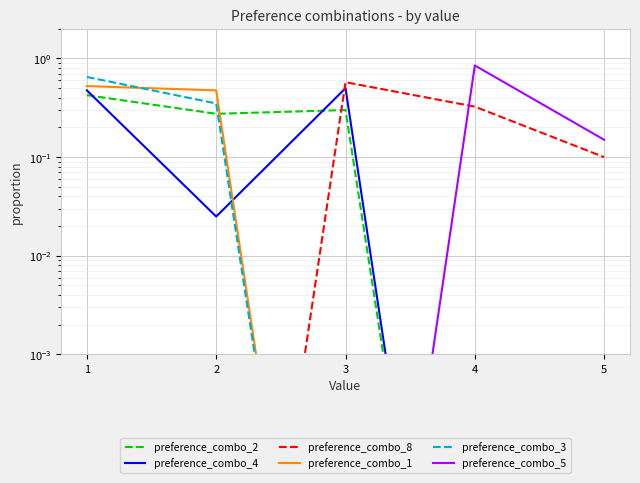

What is the difference between the second highest and minimum values in the preference_combo_4 series?

0.5